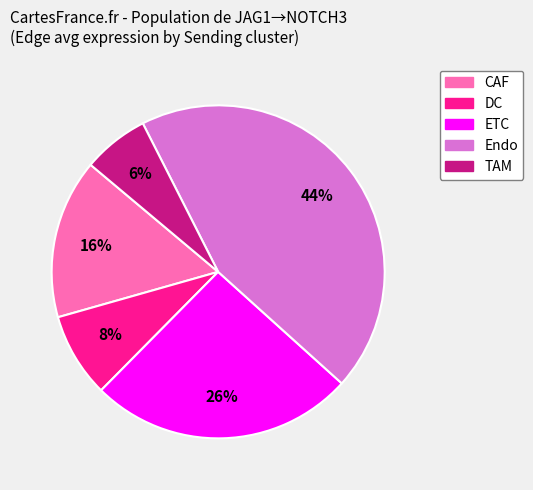

Which category has the smallest portion of the pie?

TAM